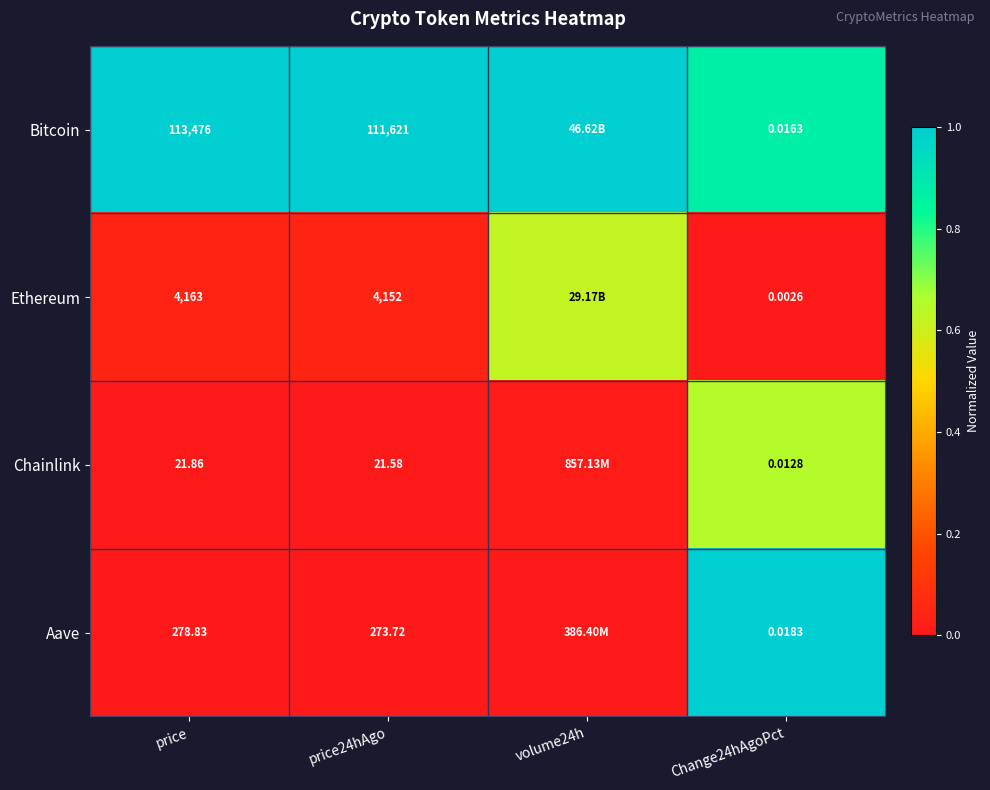

Is the value of Bitcoin at price greater than the value of Chainlink at price?

Yes